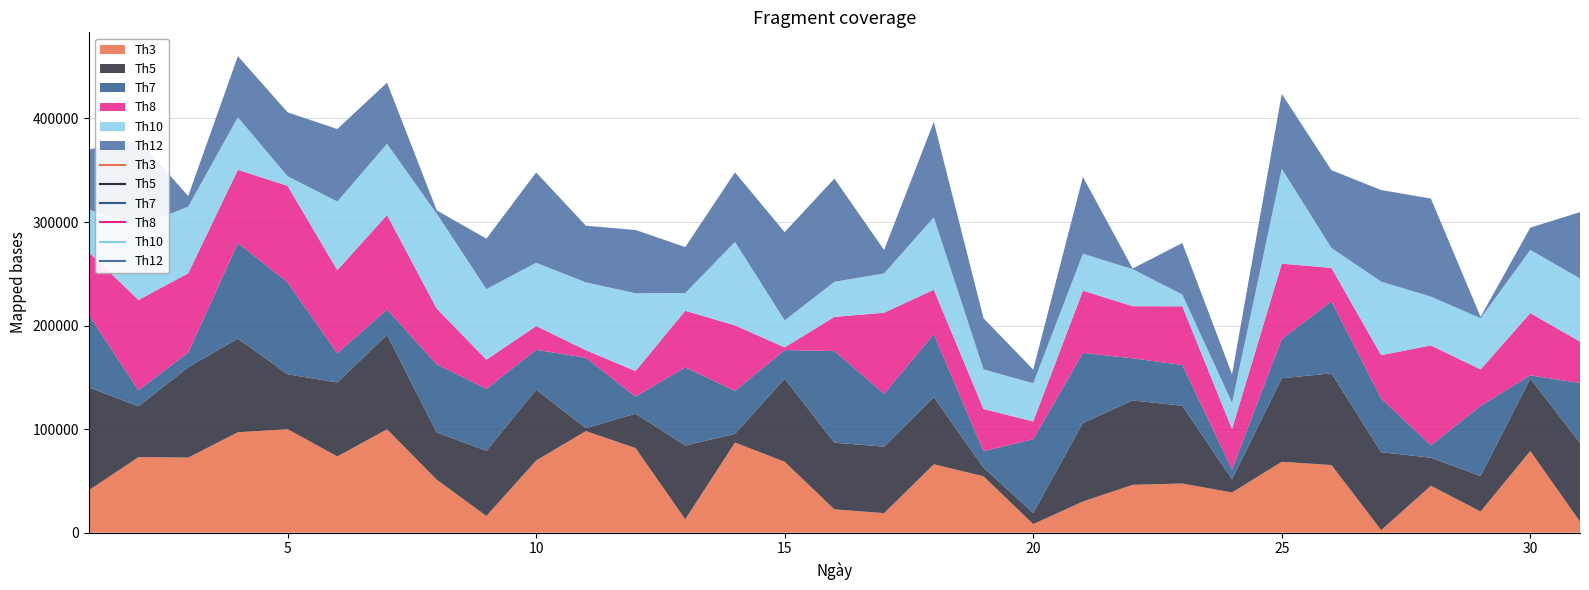

How many values in the Th3 series exceed 54436?

15